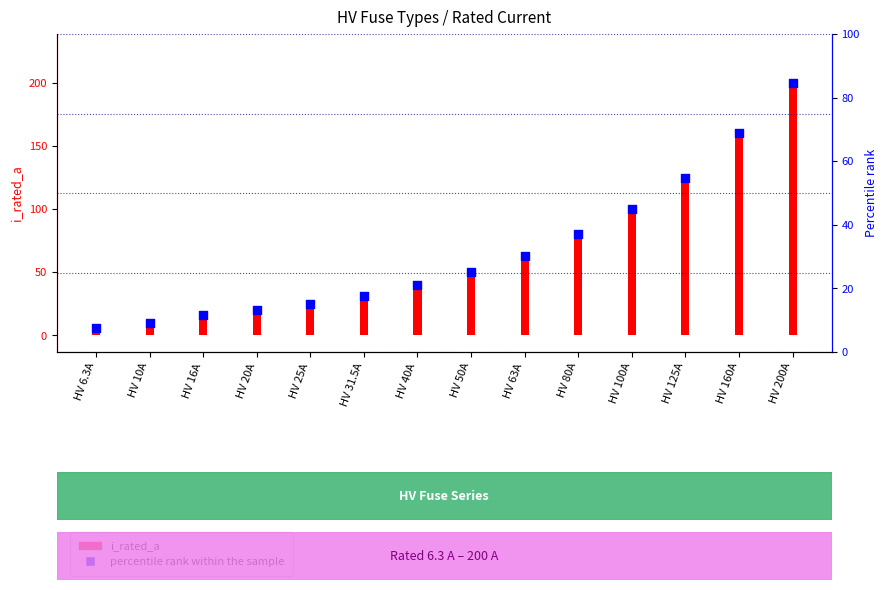

Which series contains the highest Y value?

i_rated_a